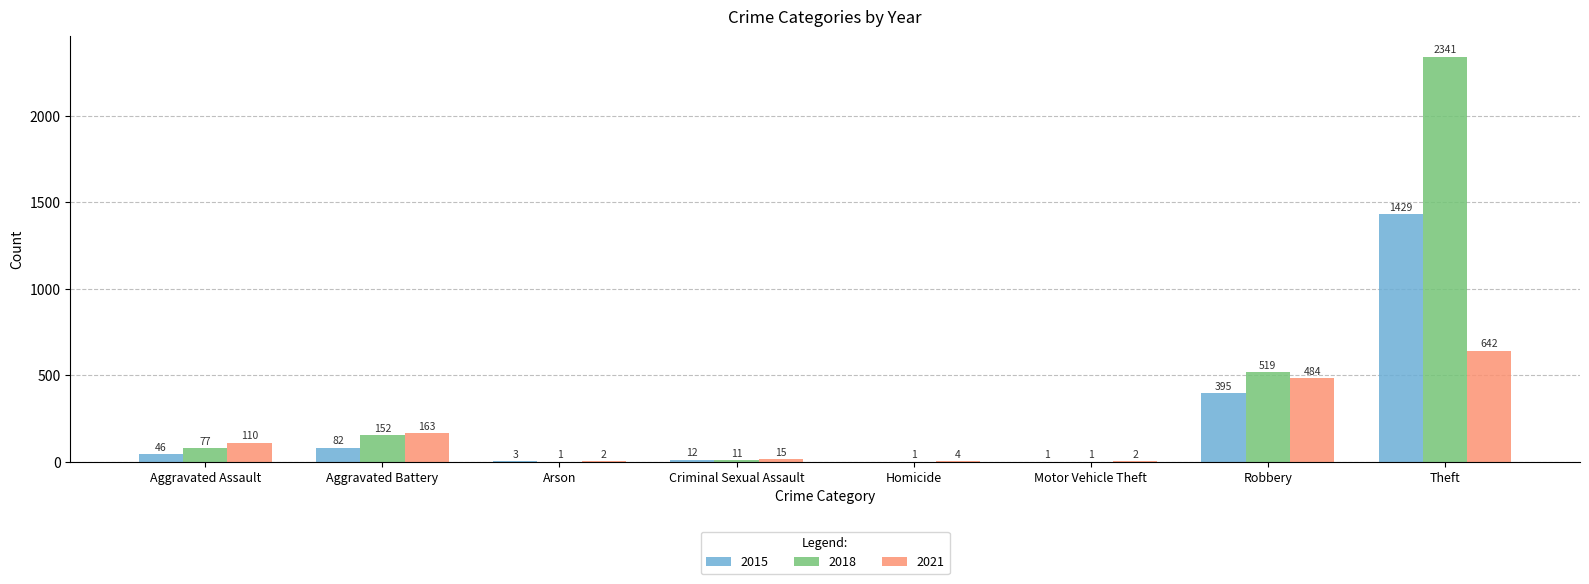

Are the bars horizontal?

No